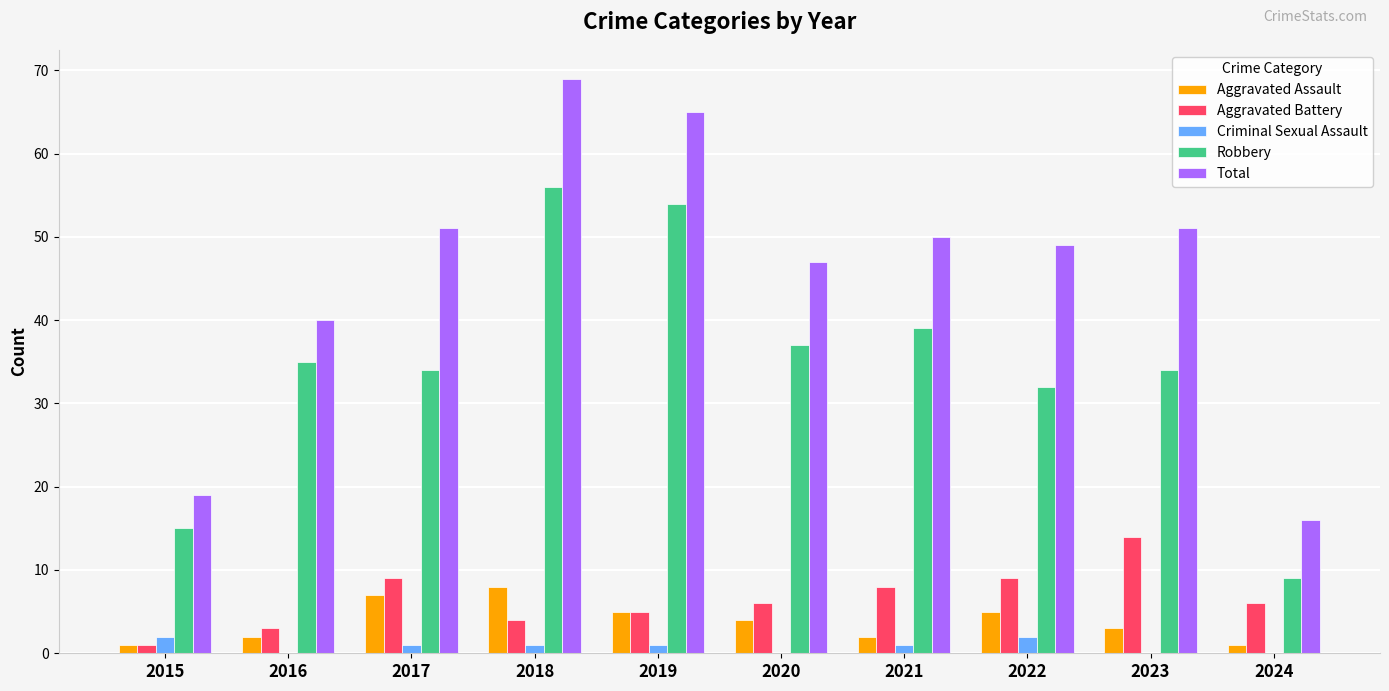

How many data points does each series have?

10